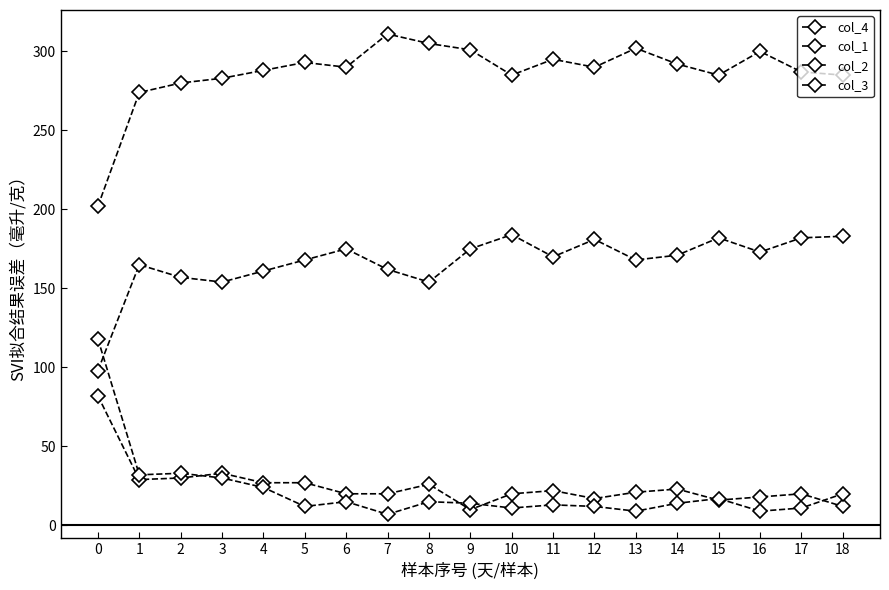

How many series are shown in this chart?

4